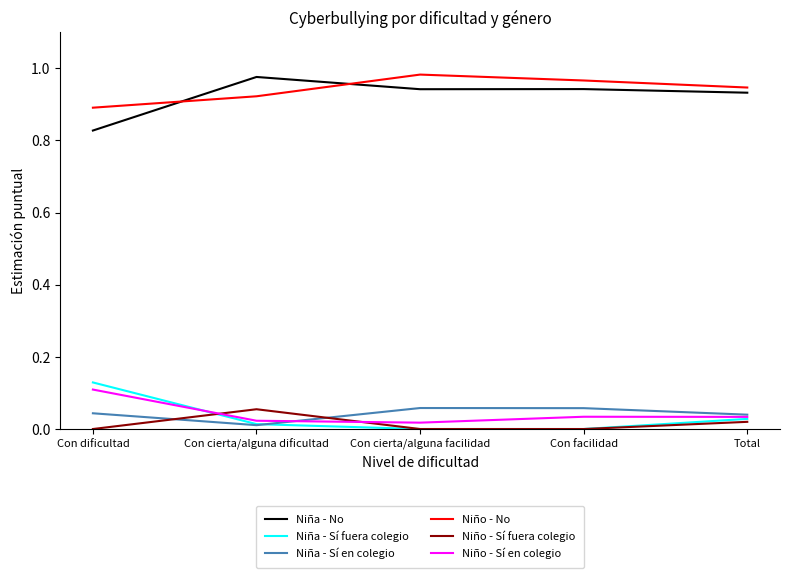

Which series ends up on top after the final intersection of Niño - No and Niña - No?

Niño - No